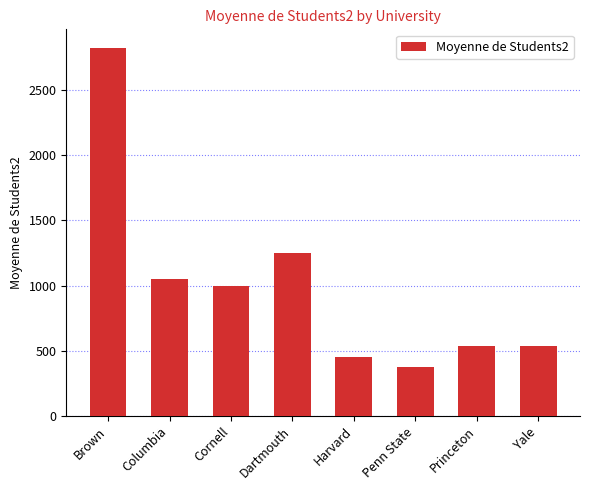

Where does the data first go above 993?

Brown